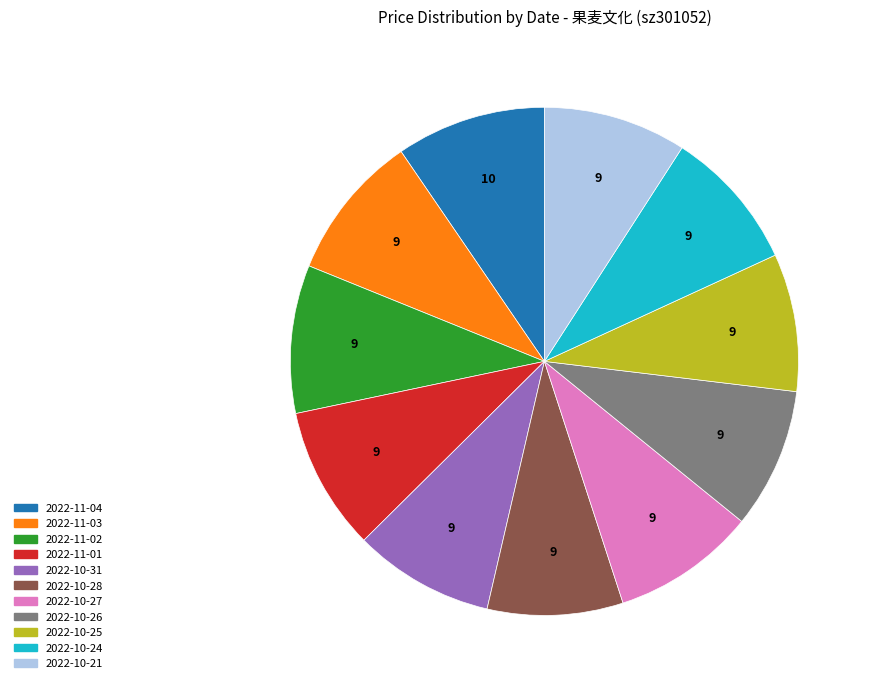

How many segments does this pie chart have?

11